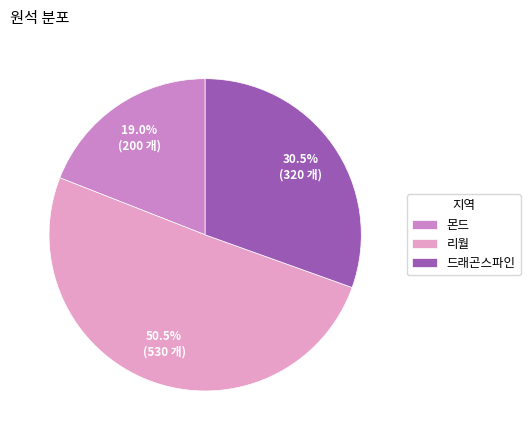

To the nearest percent, what portion does 리월 represent?

50%